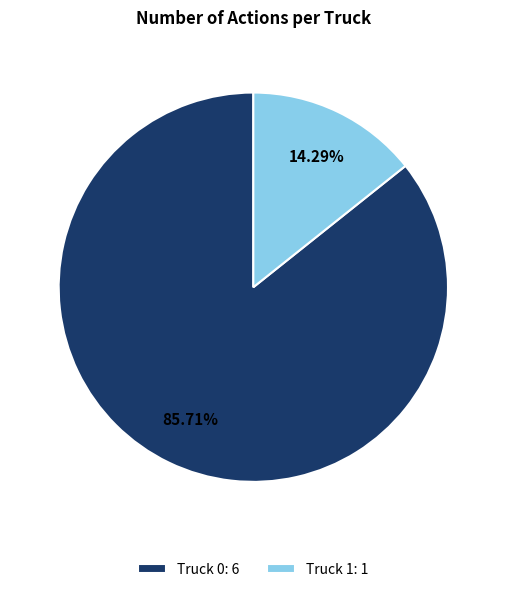

The Truck 0 slice represents 86% of the pie. True or false?

True